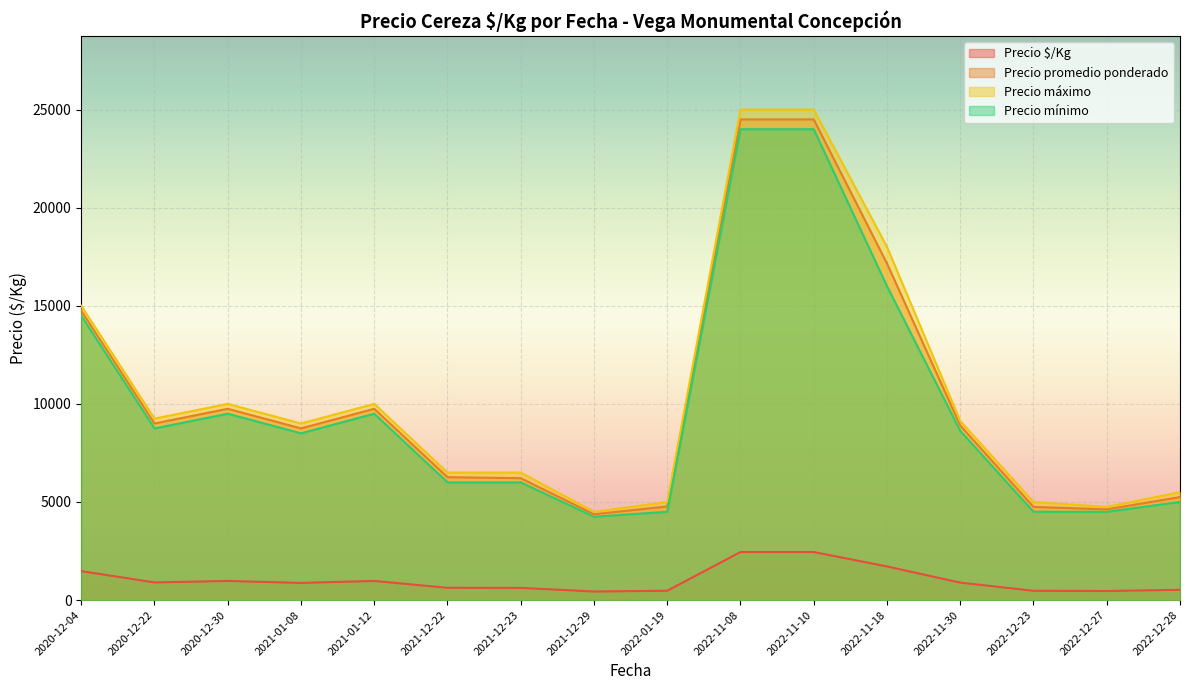

True or false: Precio $/Kg and Precio promedio ponderado cross at least once.

False